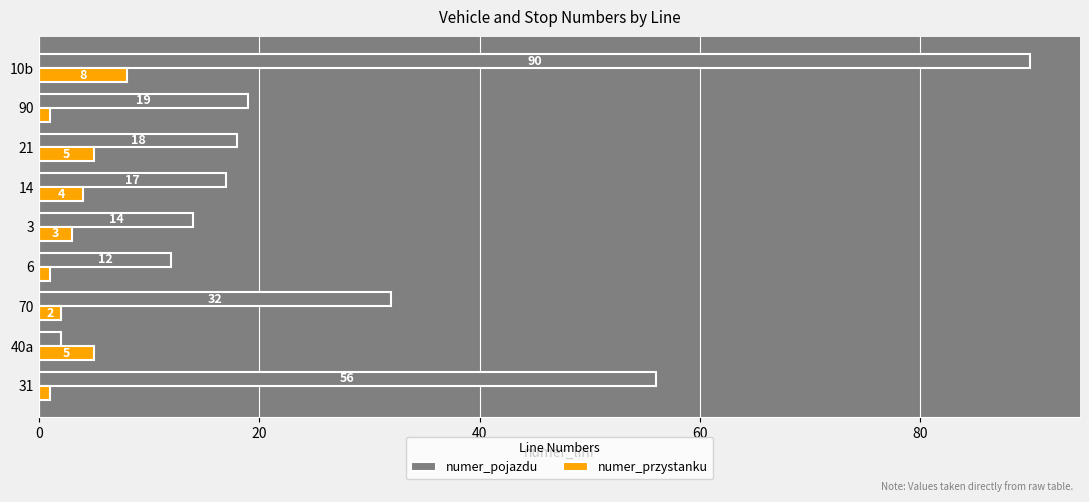

Which label corresponds to the largest value in the chart?

10b